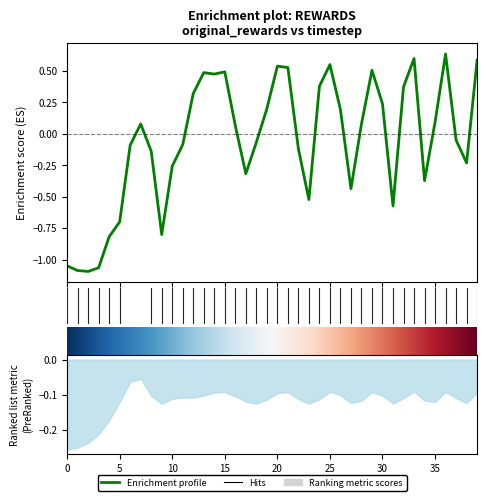

List the labels in order of value, largest first.

36, 33, 39, 25, 20, 21, 29, 15, 13, 14, 24, 32, 12, 30, 19, 26, 35, 7, 28, 16, 37, 18, 11, 6, 22, 8, 38, 10, 17, 34, 27, 23, 31, 5, 9, 4, 0, 3, 1, 2